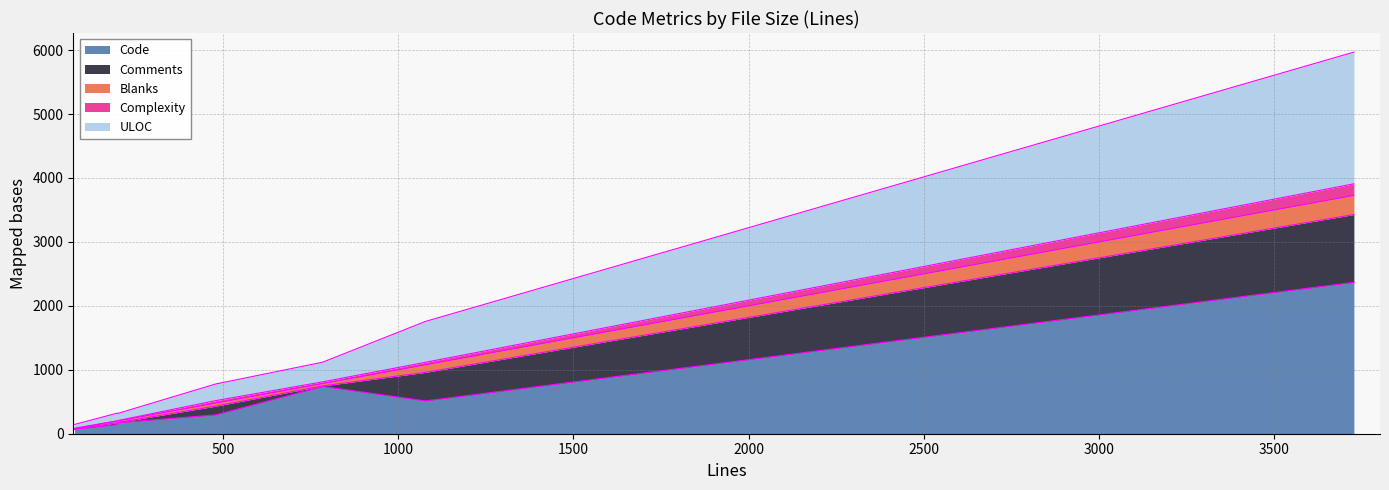

What are all the series names shown in the legend?

Code, Comments, Blanks, Complexity, ULOC